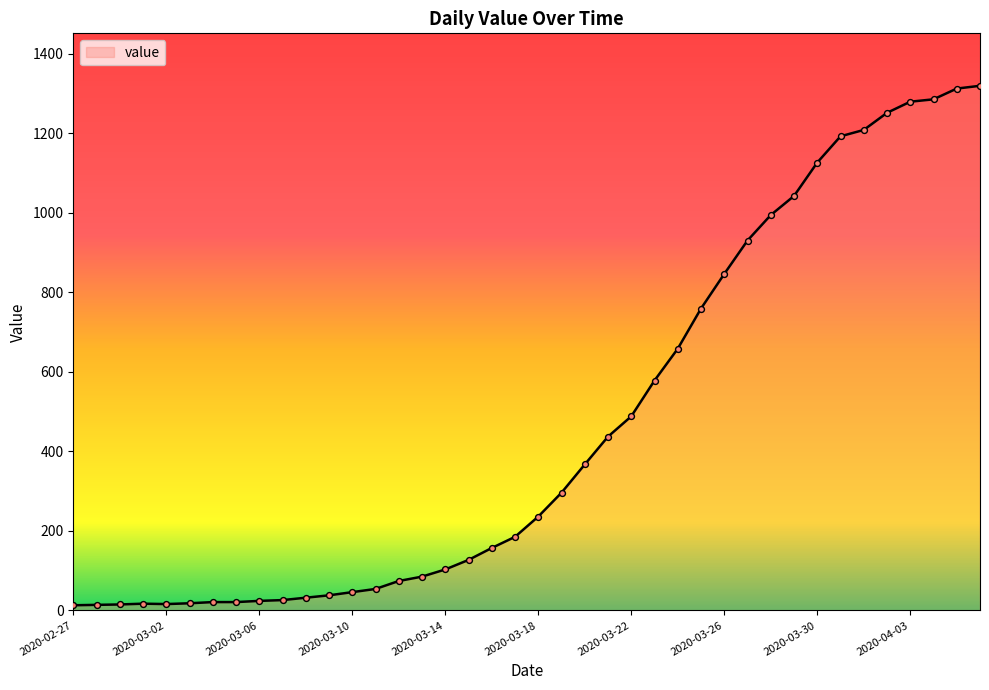

What is the greatest value displayed?

1319